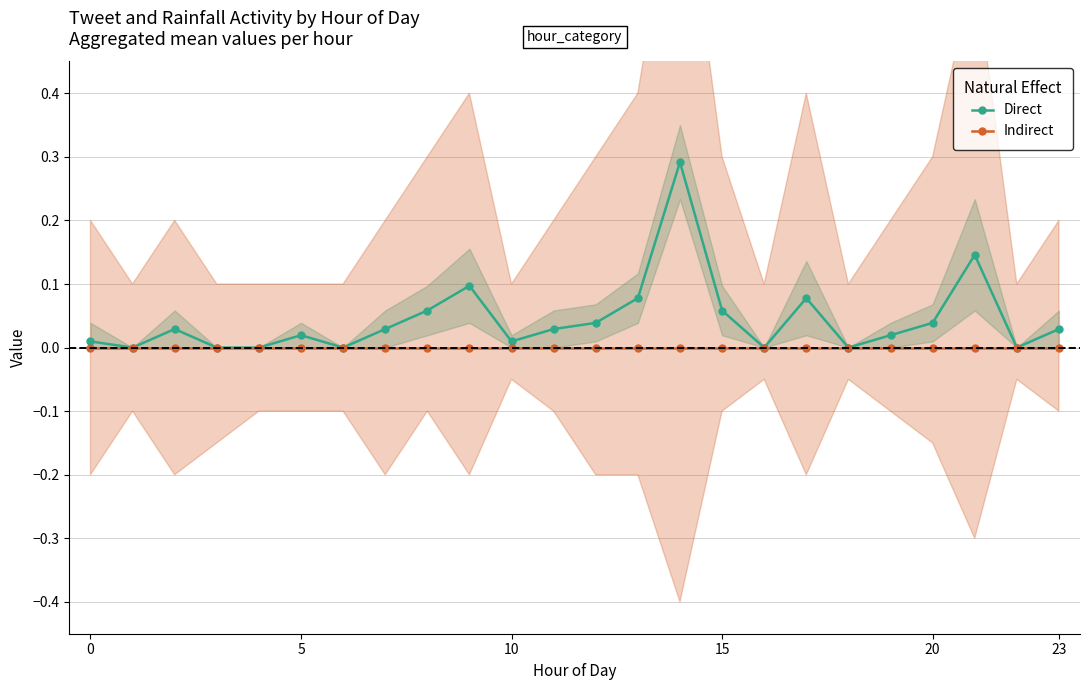

True or false: Direct and Indirect cross at least once.

False